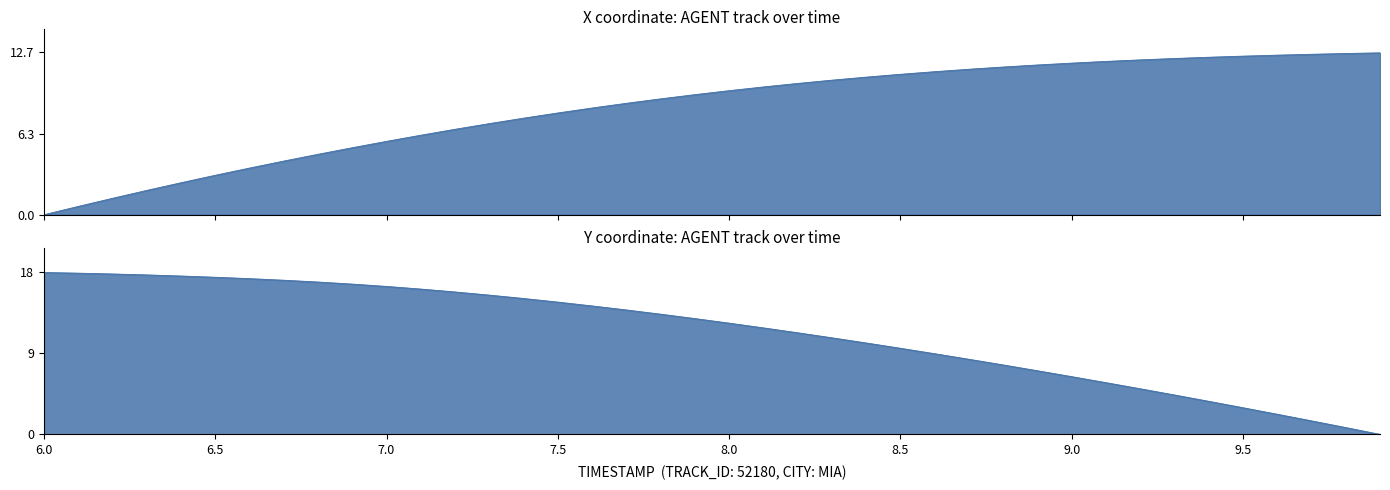

How many values in X are above zero?

39